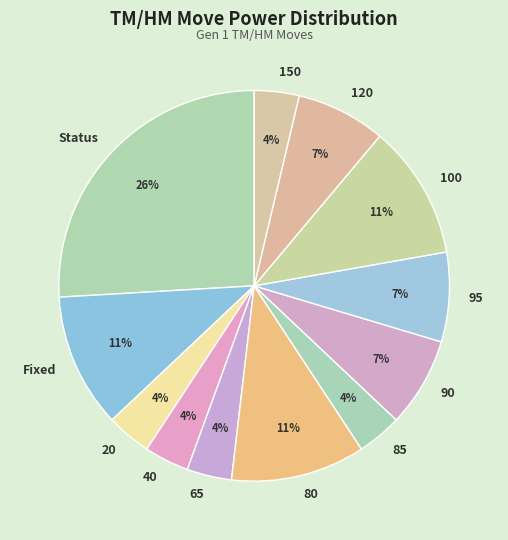

True or false: 100 accounts for 11% of the total.

True